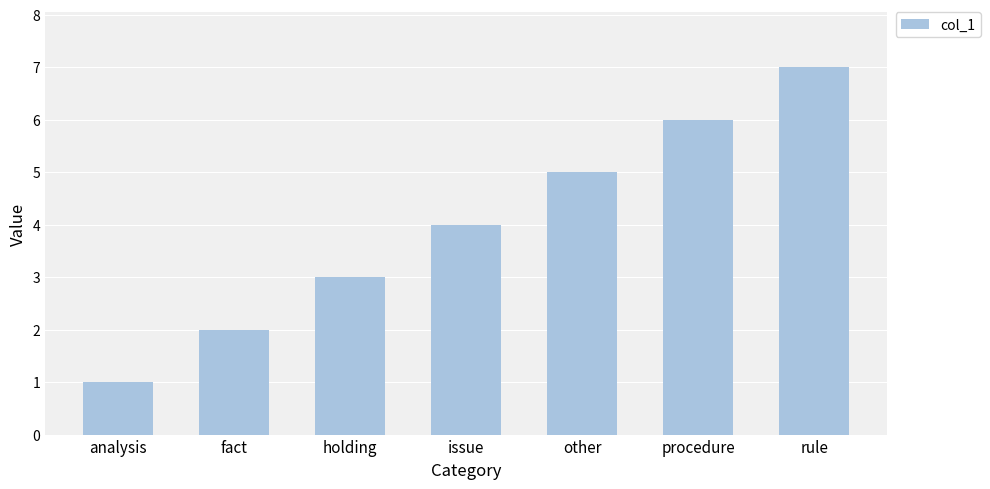

Reading left to right, extract all data points from this chart.

analysis=1	fact=2	holding=3	issue=4	other=5	procedure=6	rule=7